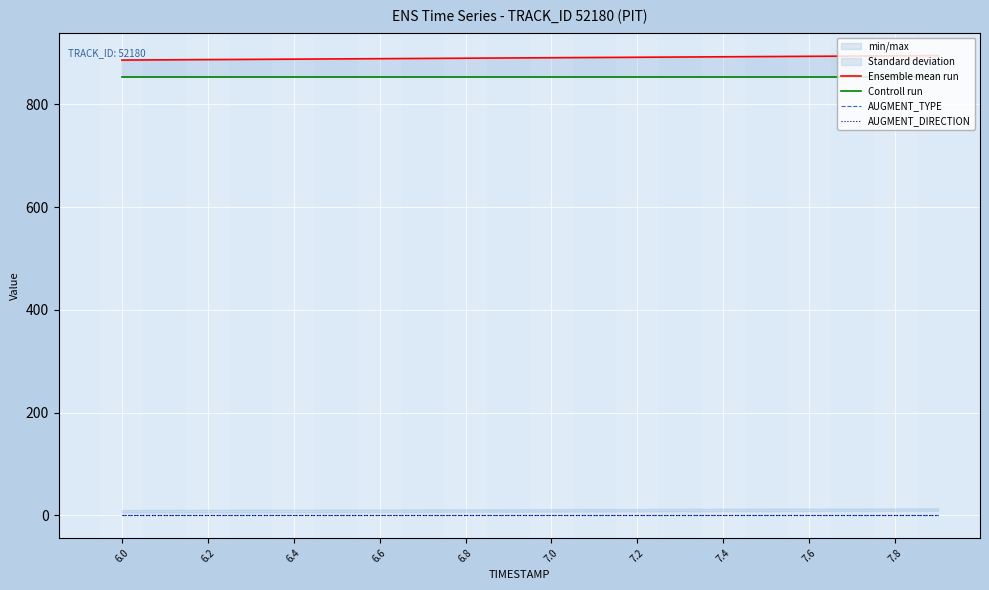

Reading right to left, list all the values displayed in this chart.

Ensemble mean run: 894.5	894.1	893.6	893.2	892.7	892.3	891.8	891.4	890.9	890.4	890.0	889.5	889.1	888.6	888.1	887.7	887.2	886.8	886.3	885.9
Controll run: 853.8	853.8	853.8	853.8	853.8	853.8	853.8	853.8	853.8	853.8	853.8	853.8	853.8	853.8	853.8	853.8	853.8	853.8	853.8	853.8
AUGMENT_TYPE: 1.0	1.0	1.0	1.0	1.0	1.0	1.0	1.0	1.0	1.0	1.0	1.0	1.0	1.0	1.0	1.0	1.0	1.0	1.0	1.0
AUGMENT_DIRECTION: 1.0	1.0	1.0	1.0	1.0	1.0	1.0	1.0	1.0	1.0	1.0	1.0	1.0	1.0	1.0	1.0	1.0	1.0	1.0	1.0